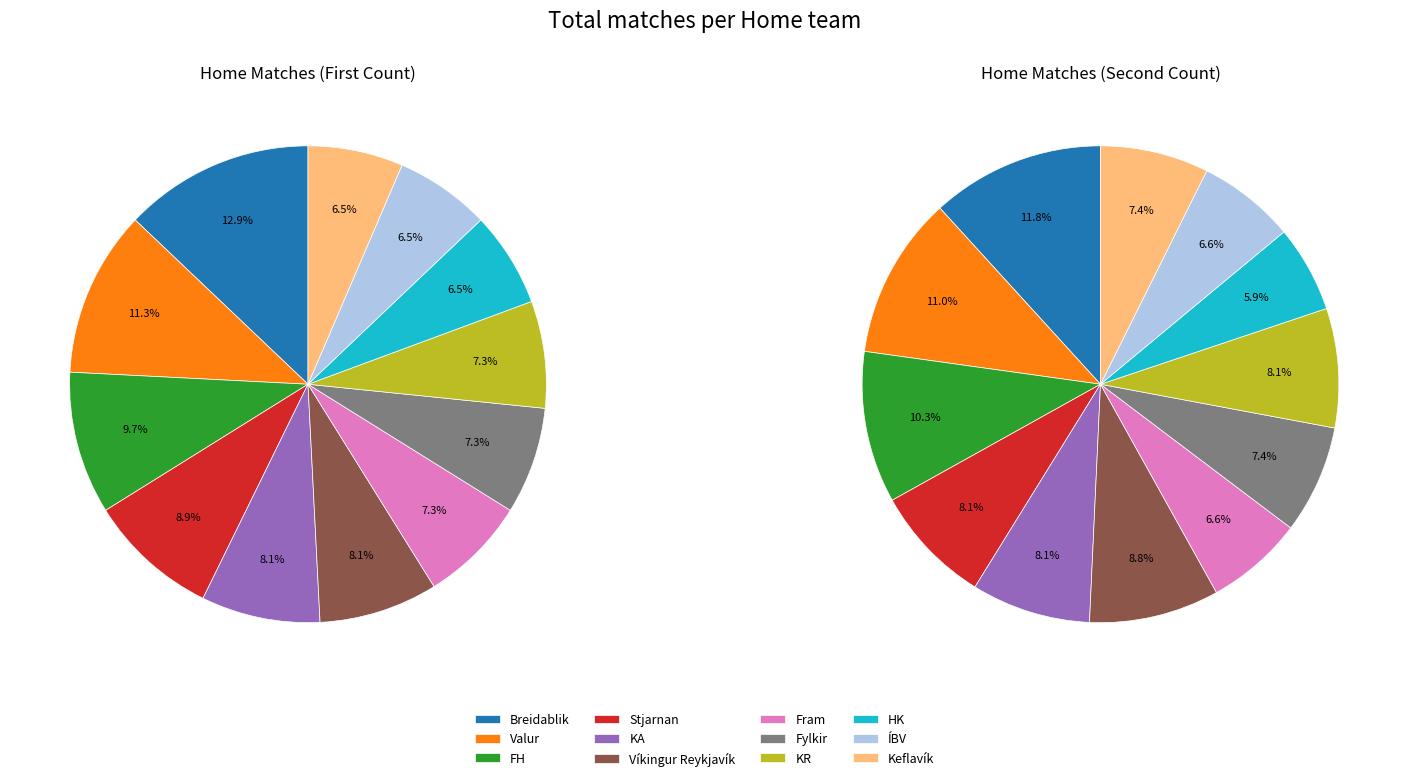

What is the largest slice in the pie chart?

Breidablik